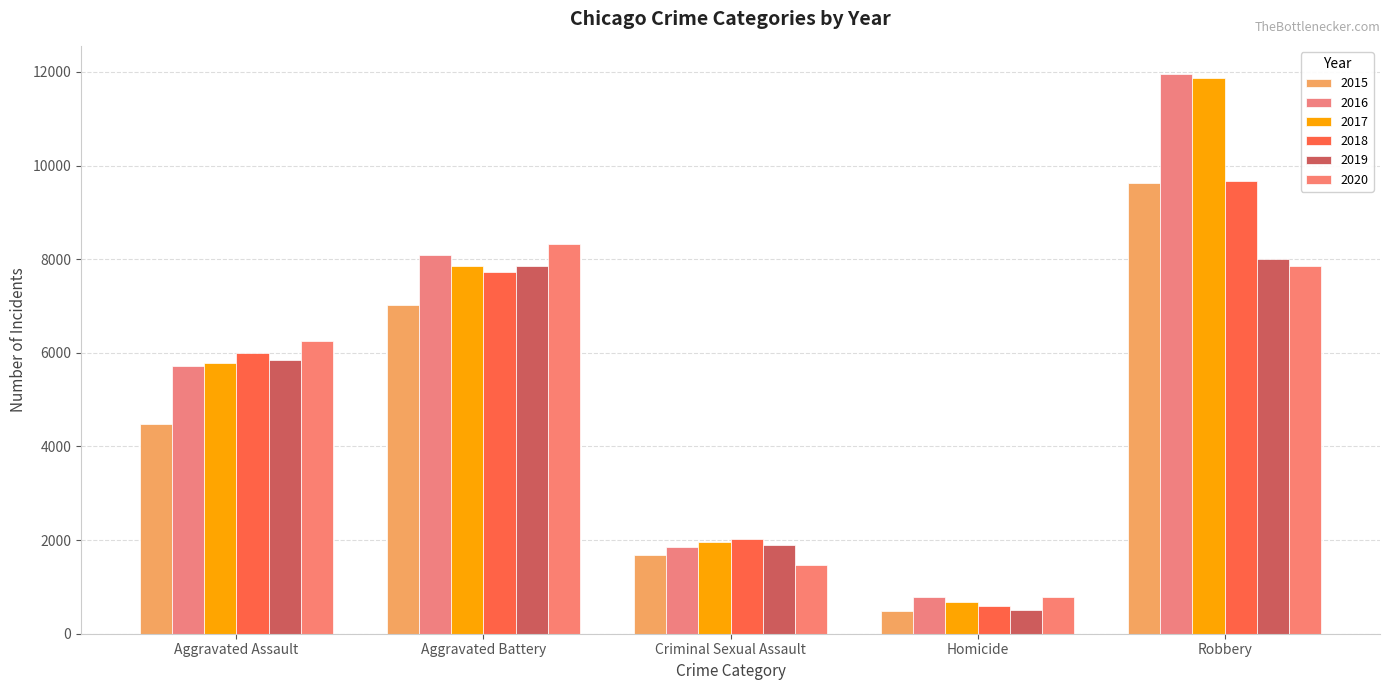

Is the value of 2015 at Aggravated Battery greater than the value of 2018 at Aggravated Battery?

No